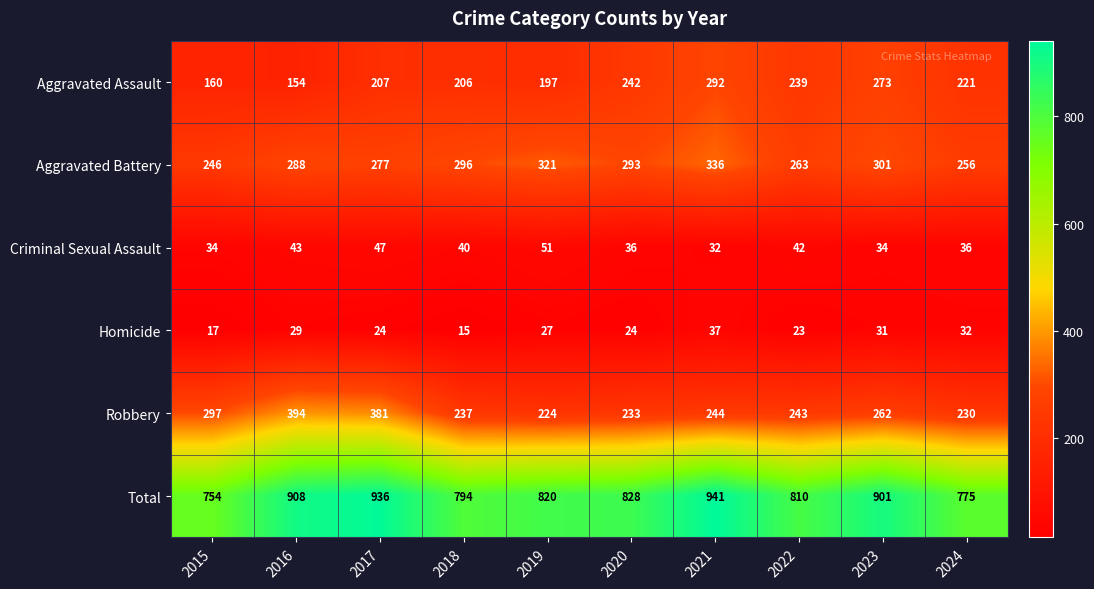

Where is Aggravated Assault nearest to the value 223?

2024